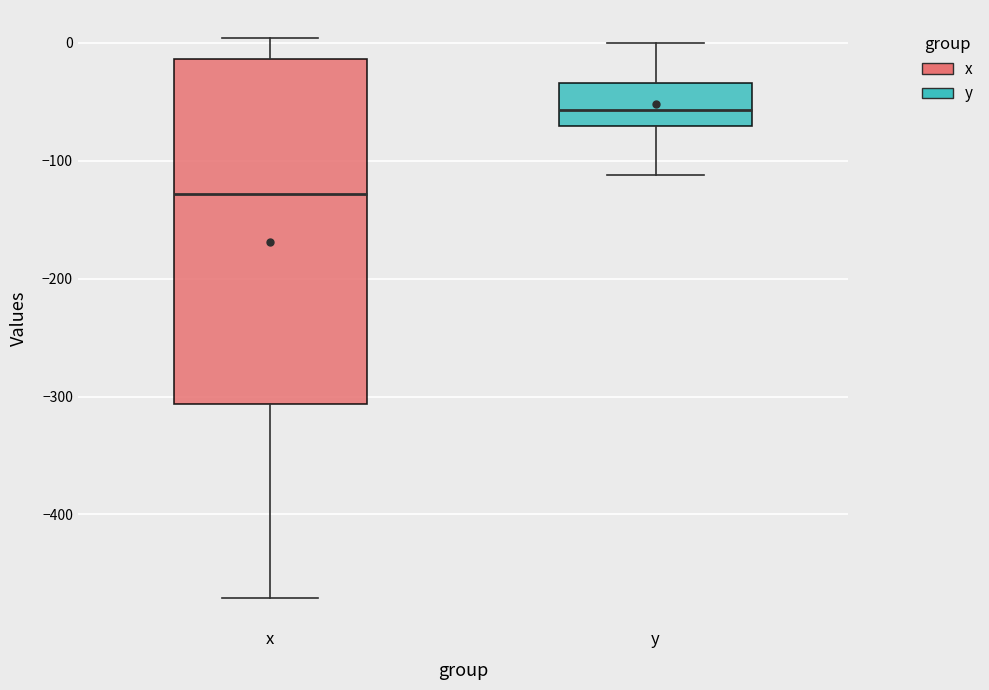

Comparing the boxes themselves (not the whiskers), which one is the tallest?

x